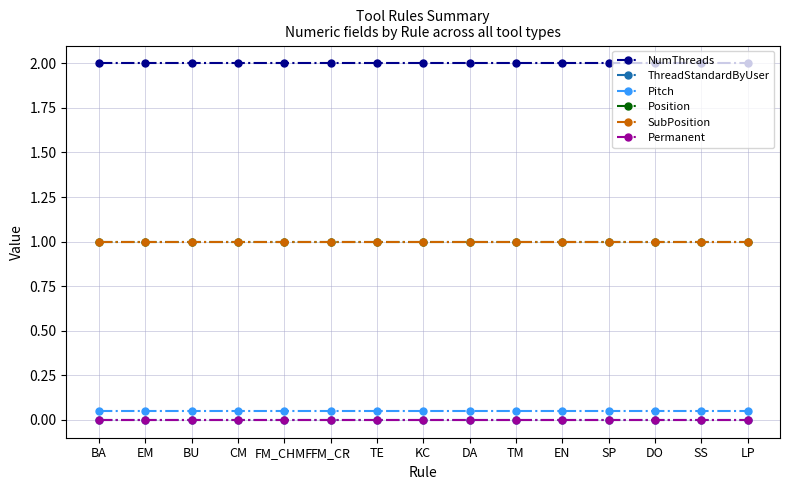

Rank the series at BA from lowest to highest value.

ThreadStandardByUser, Permanent, Pitch, Position, SubPosition, NumThreads